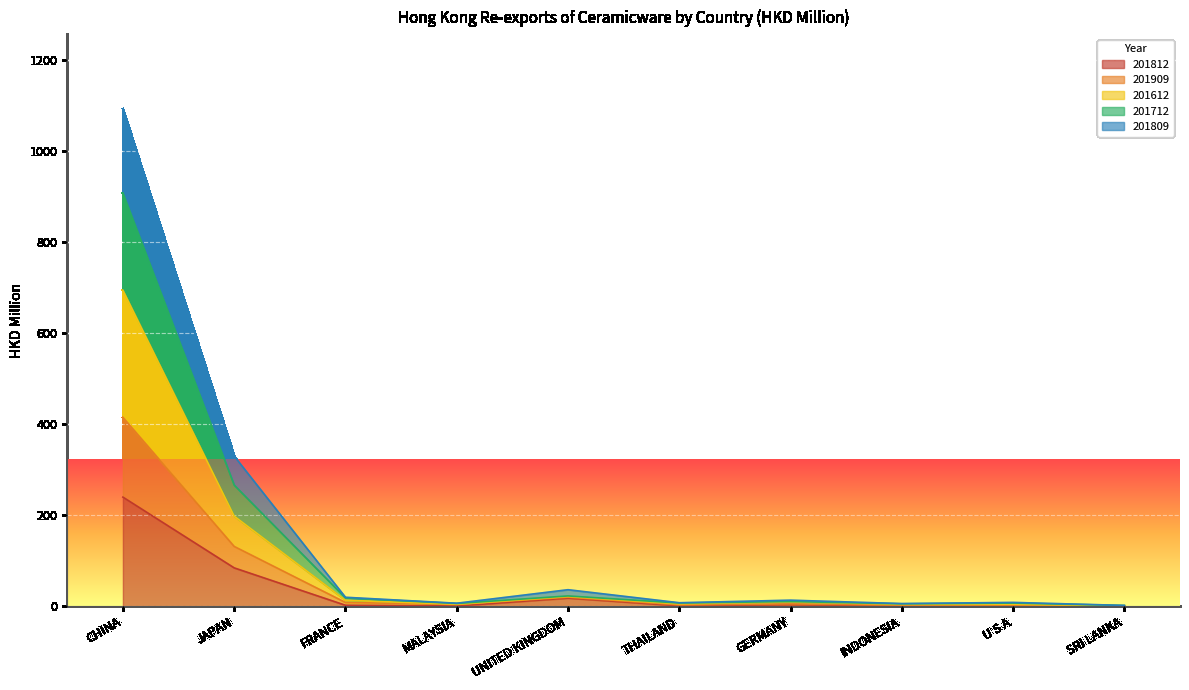

How many values in the 201812 series exceed 2?

5